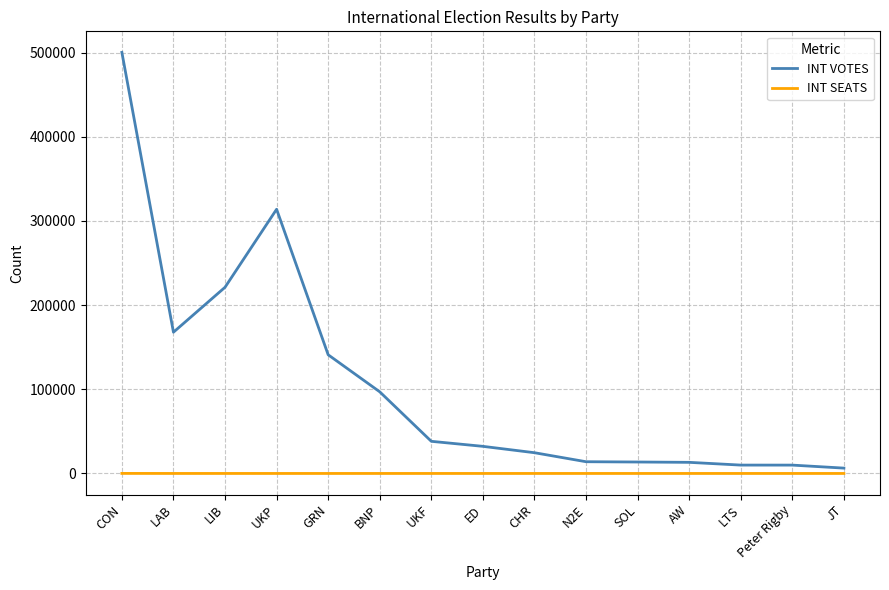

How many lines are shown in the chart?

2